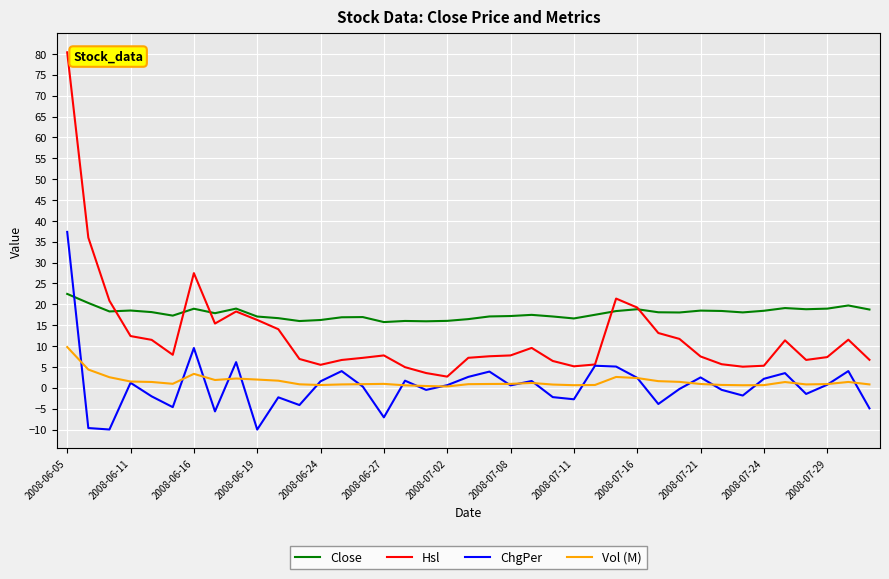

Which series has the largest total across all categories?

Close